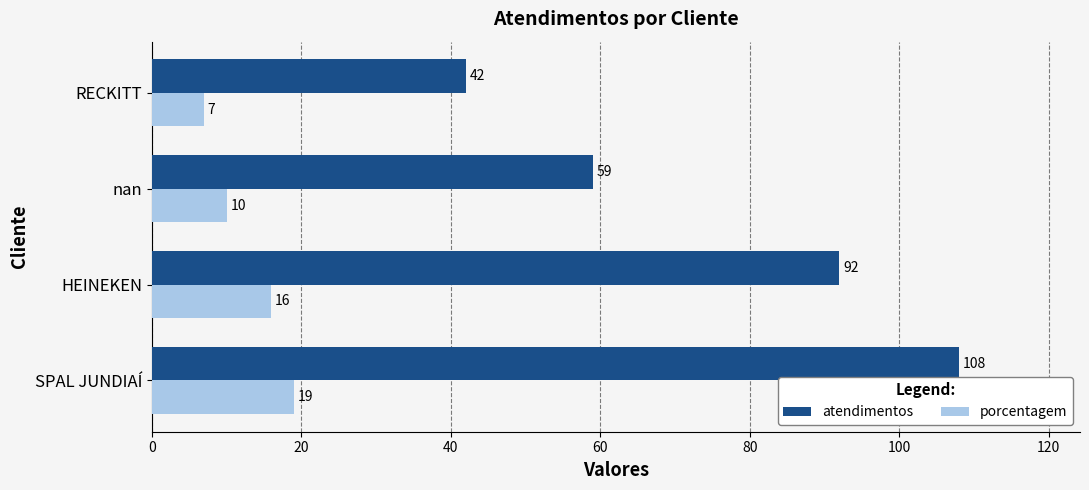

At which category is the sum across all series the highest?

SPAL JUNDIAÍ